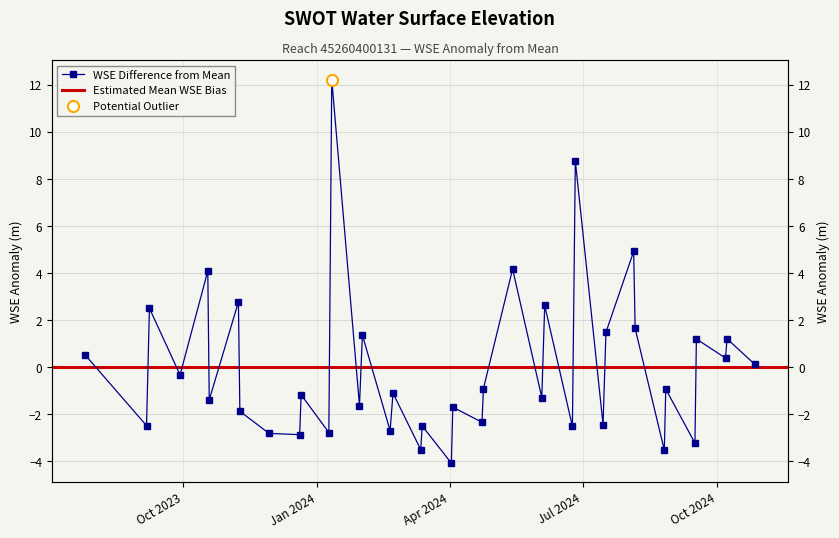

What is the smallest value displayed?

-4.1